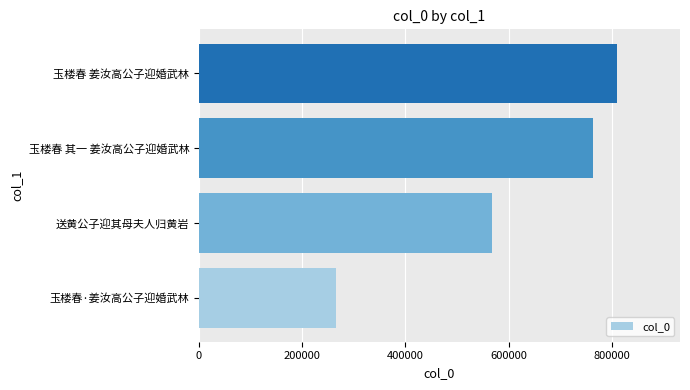

How many data points does each series have?

4